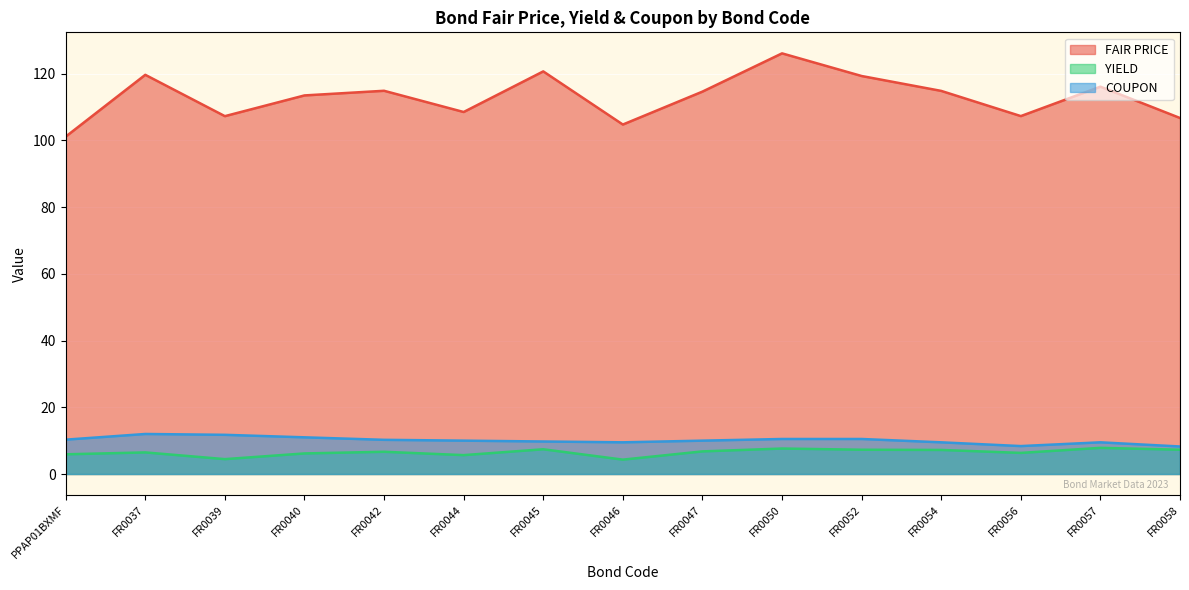

At which category does COUPON reach its first local valley?

FR0046